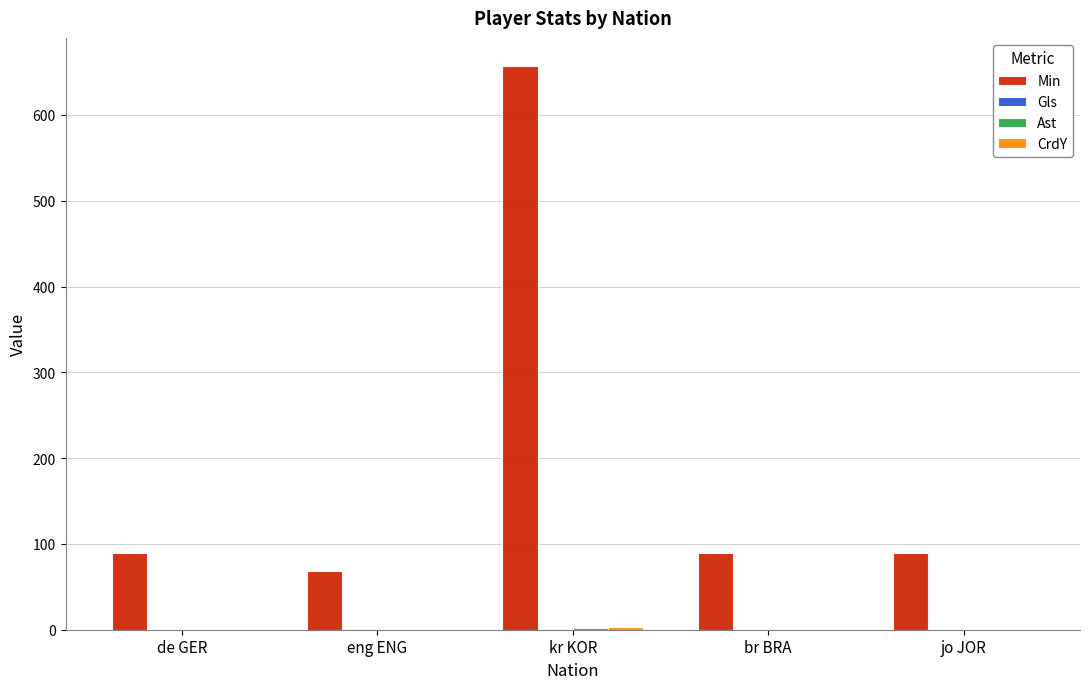

What is the greatest value displayed?

657